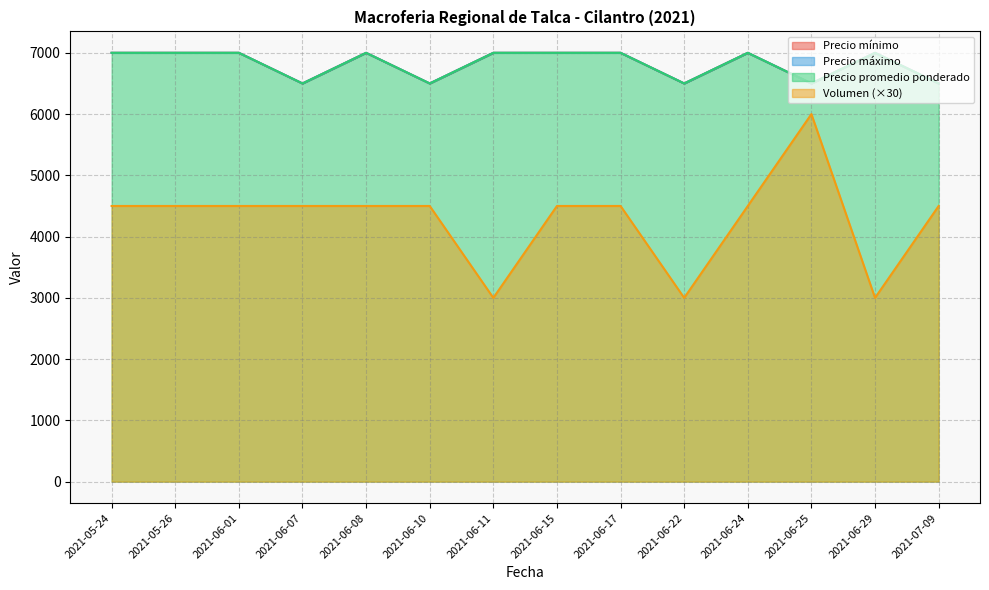

True or false: Precio promedio ponderado has more than 0 interior local peaks.

True